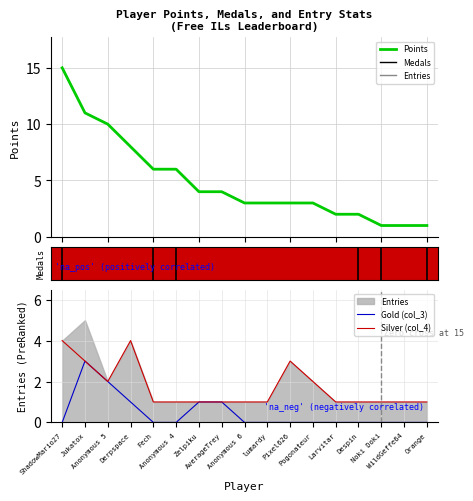

What is the maximum value shown in the chart?

15